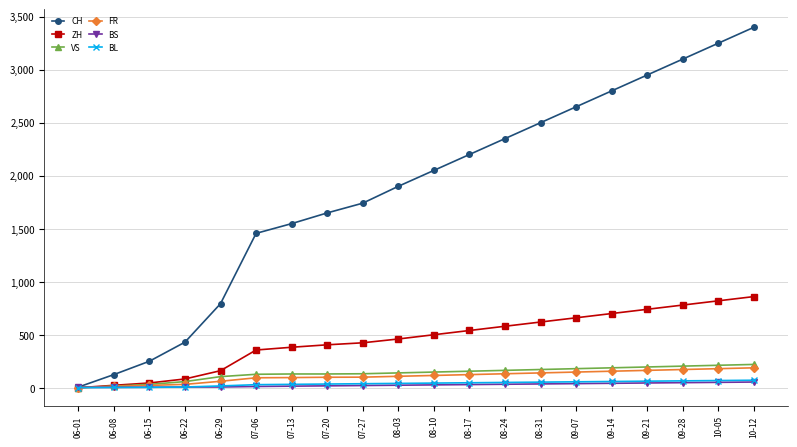

After their last crossing, which series has the higher values: BS or FR?

FR